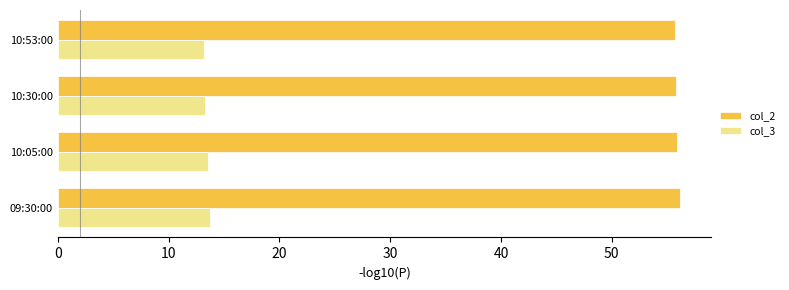

Rank the series by their maximum value, from highest to lowest.

col_2, col_3